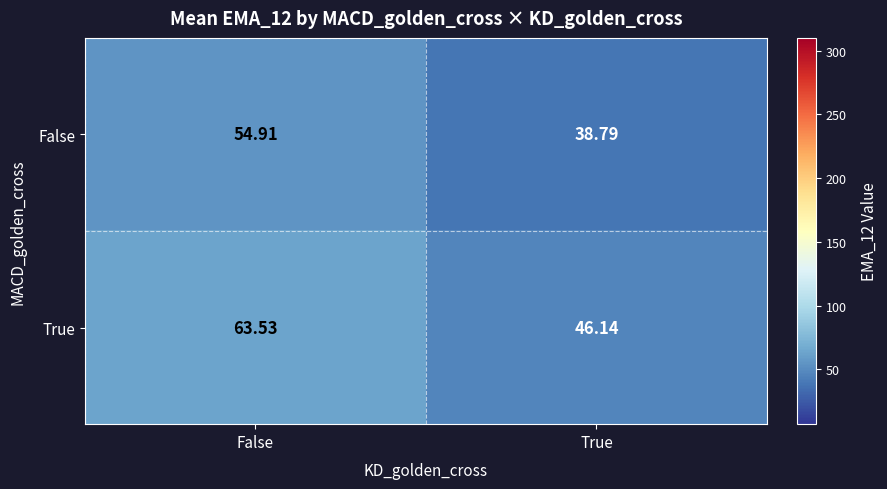

Rank the series at True from highest to lowest value.

True, False